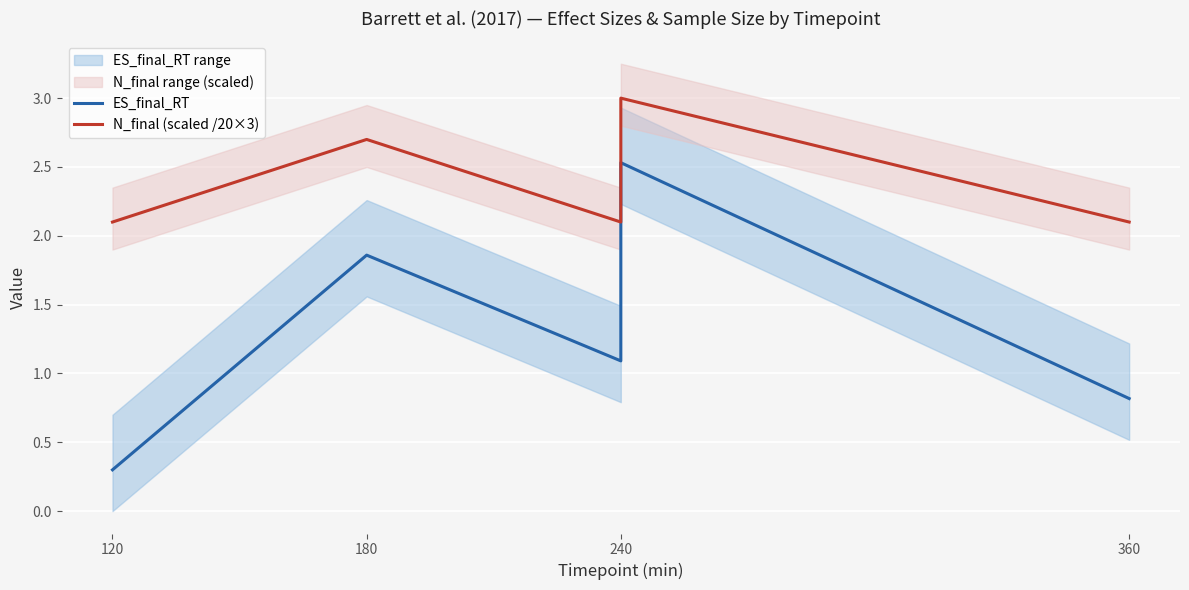

True or false: ES_final_RT has a value of 1.1 at 240.

True